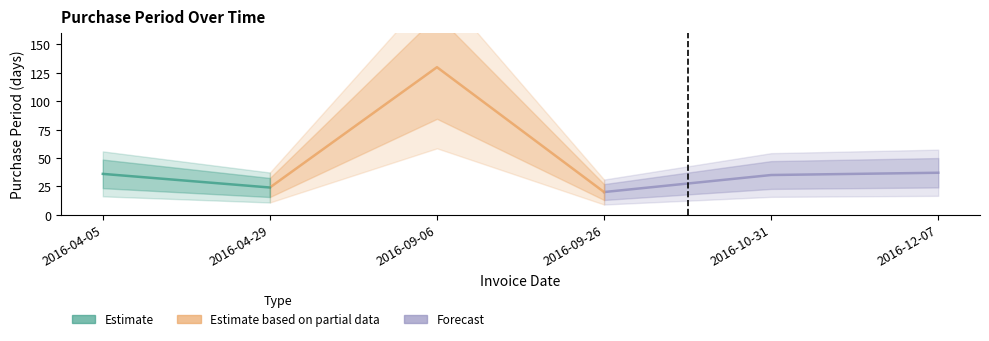

Reading right to left, list all the values displayed in this chart.

37	35	20	130	24	36